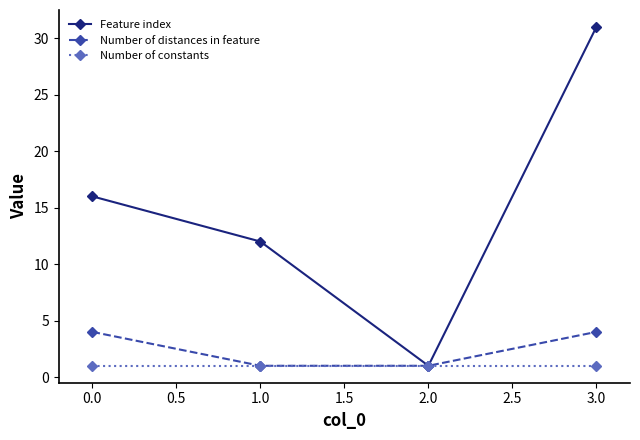

What is the highest value of the Number of distances in feature series?

4